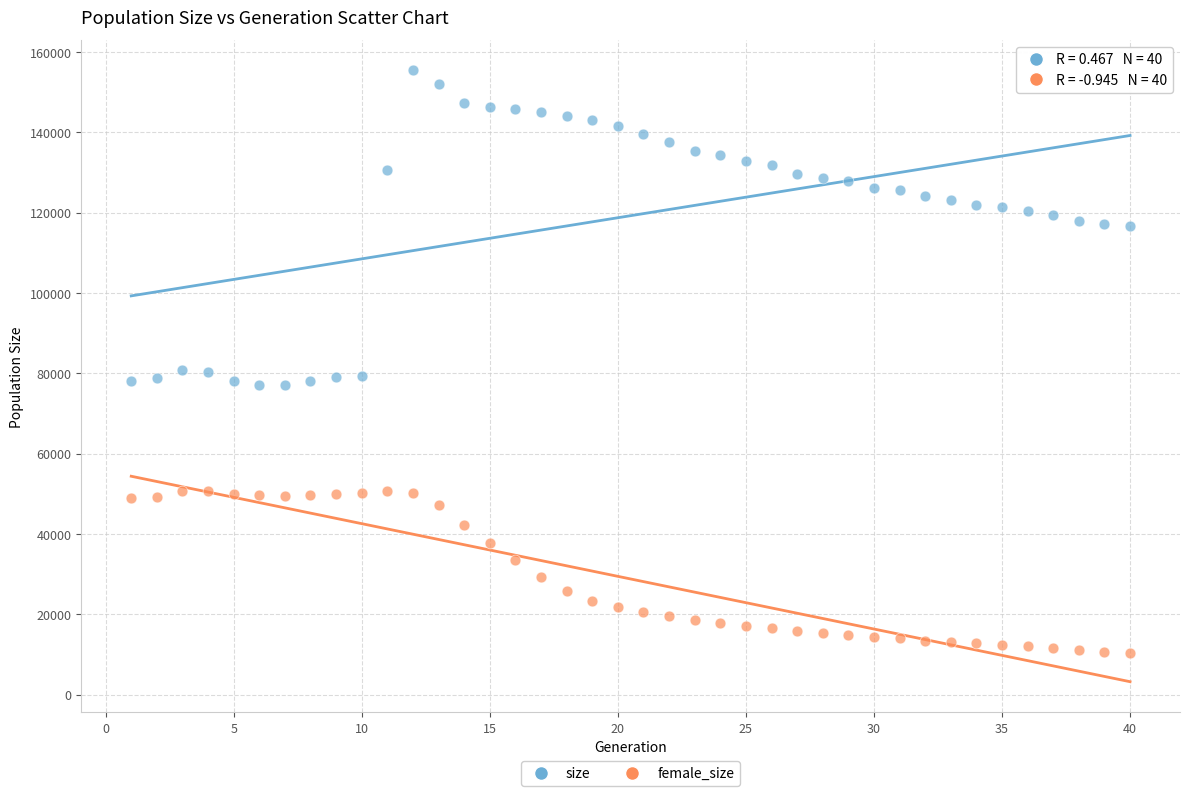

Across all data points, what is the range of X values (max minus min)?

39